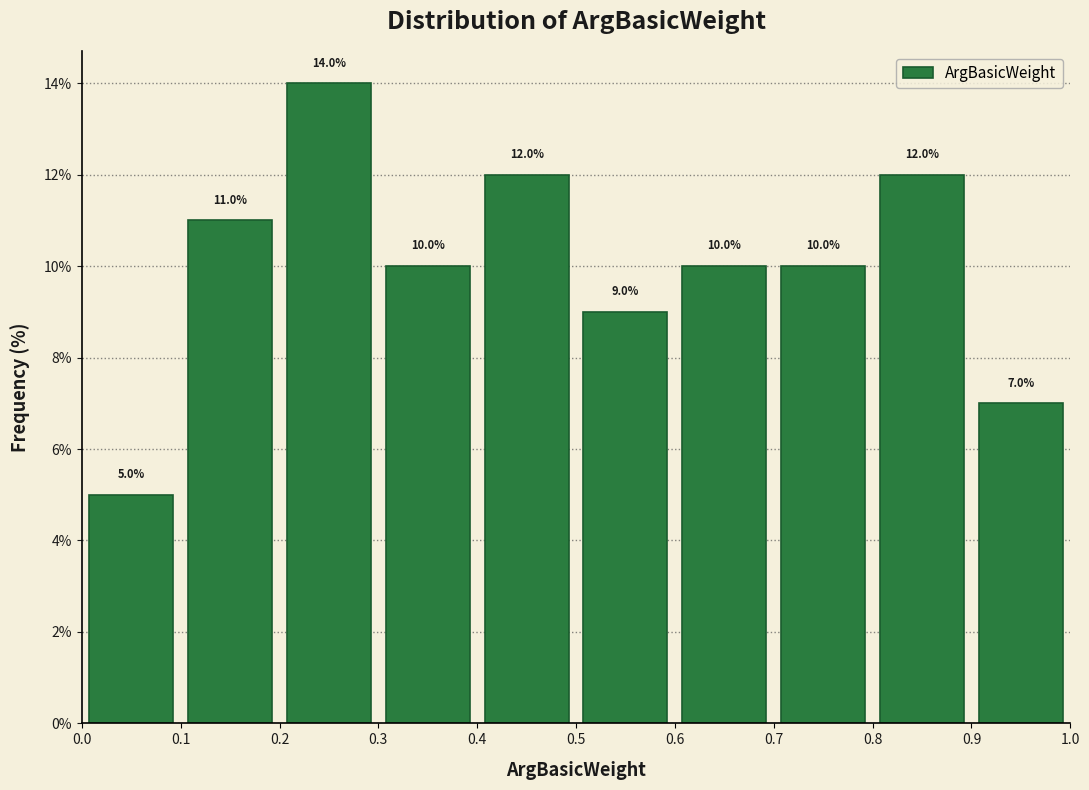

Which range on the x-axis has the tallest bar?

0.2 to 0.3